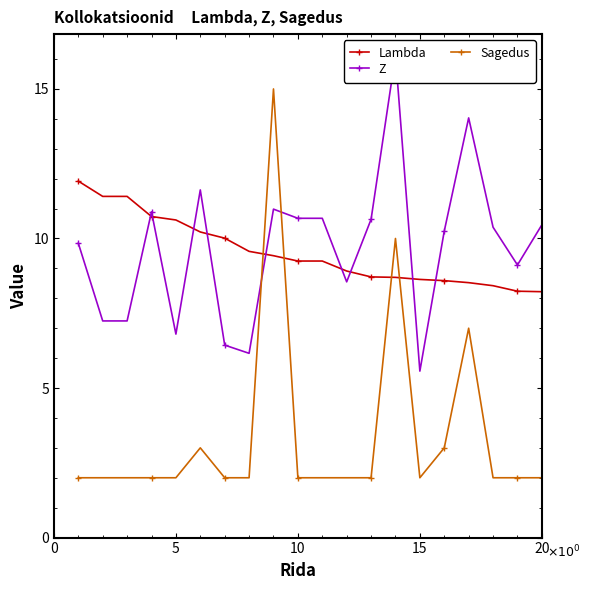

What is the lowest value of the Sagedus series?

2.0